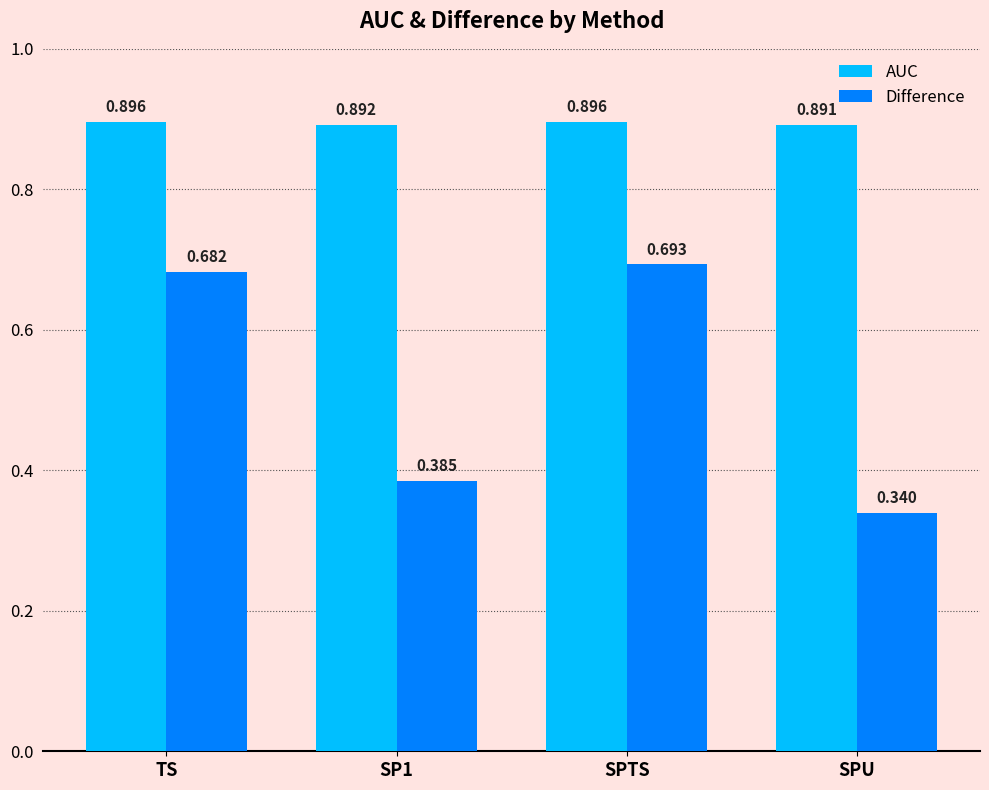

What is the average value of the Difference series?

0.5